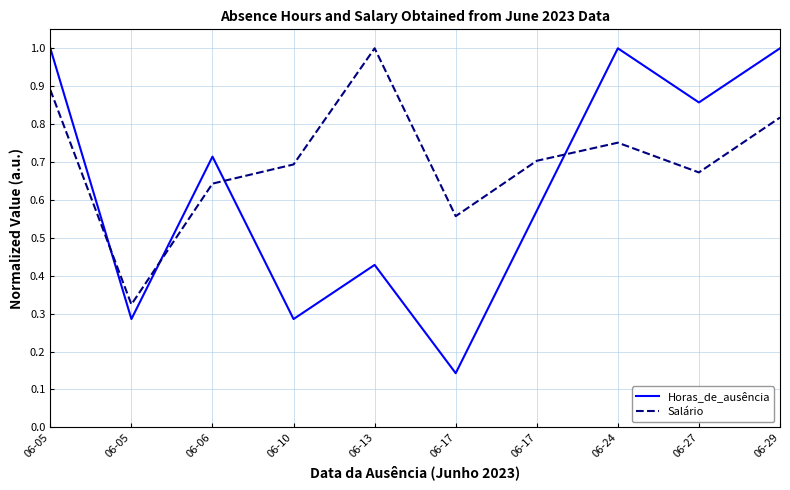

After their last crossing, which series has the higher values: Salário or Horas_de_ausência?

Horas_de_ausência